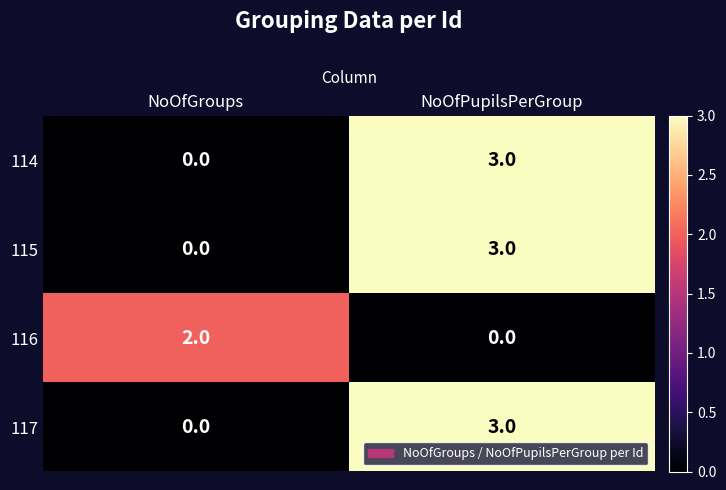

The 114 series shows 3 at NoOfPupilsPerGroup. True or false?

True